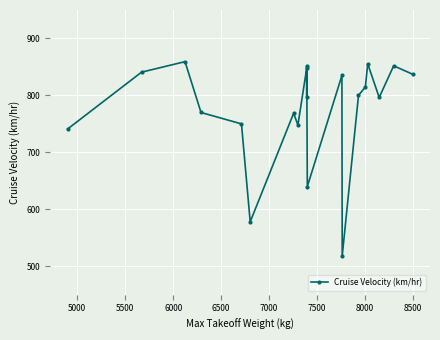

Is it true that the value at 16 is 426.9?

False